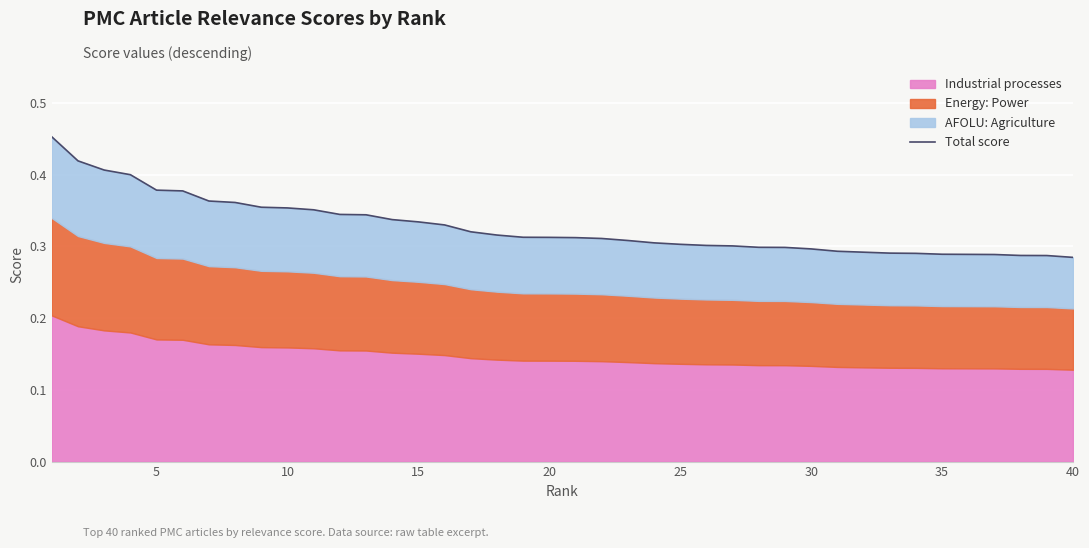

How many data points does each series have?

40